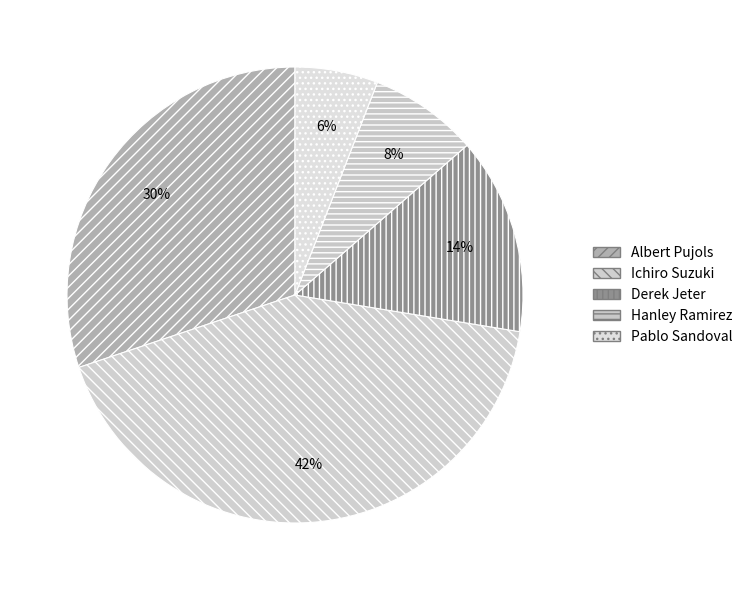

What is the ratio of the value at Ichiro Suzuki to the value at Derek Jeter?

3.0